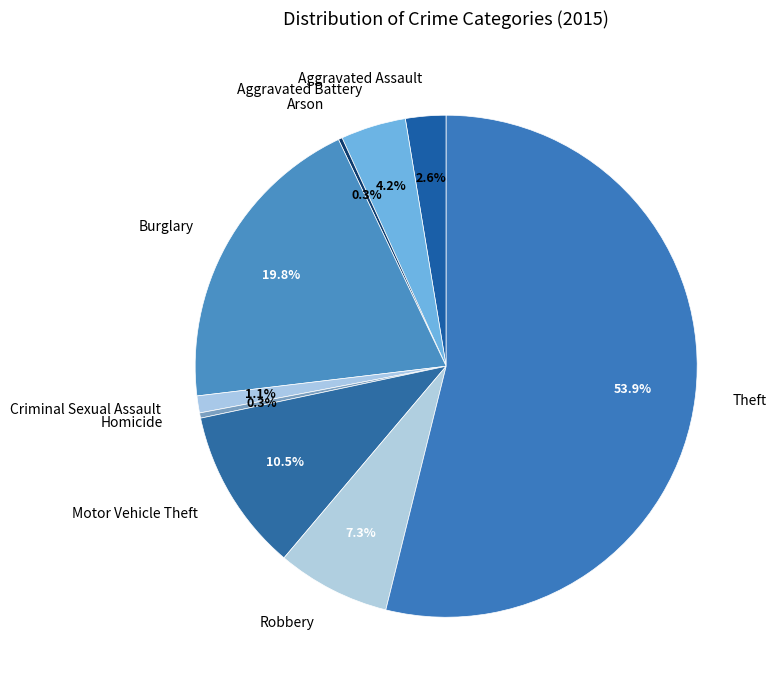

To the nearest percent, what portion does Robbery represent?

7%